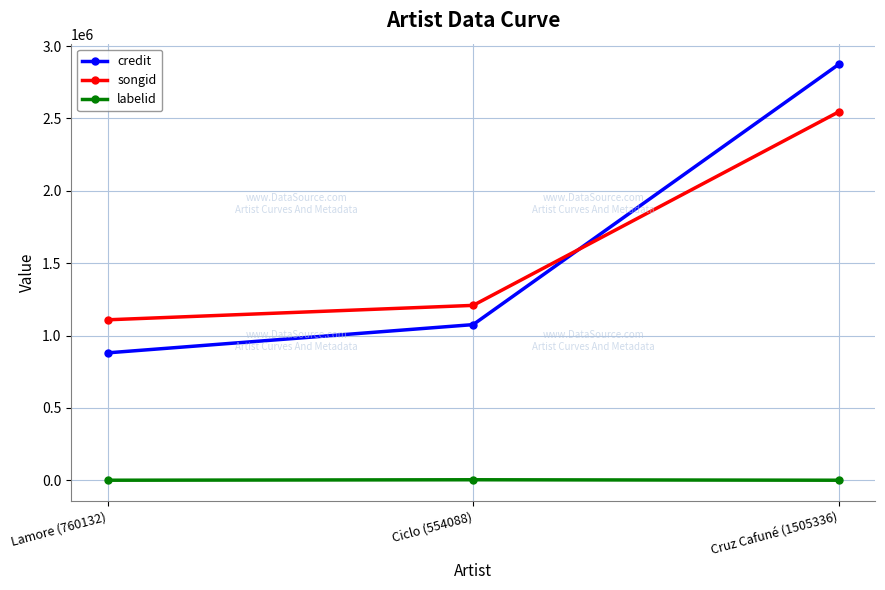

What is the value of the labelid point at the 1st from the left?

-1